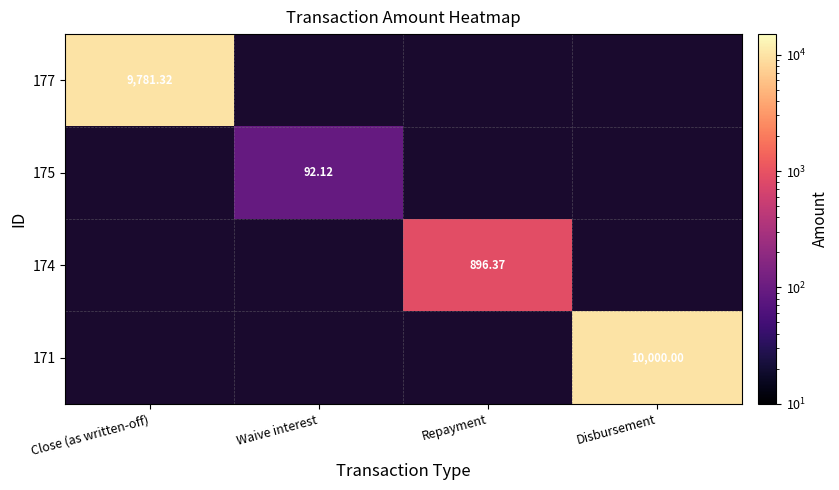

At which label does 174 reach its minimum?

Close (as written-off)